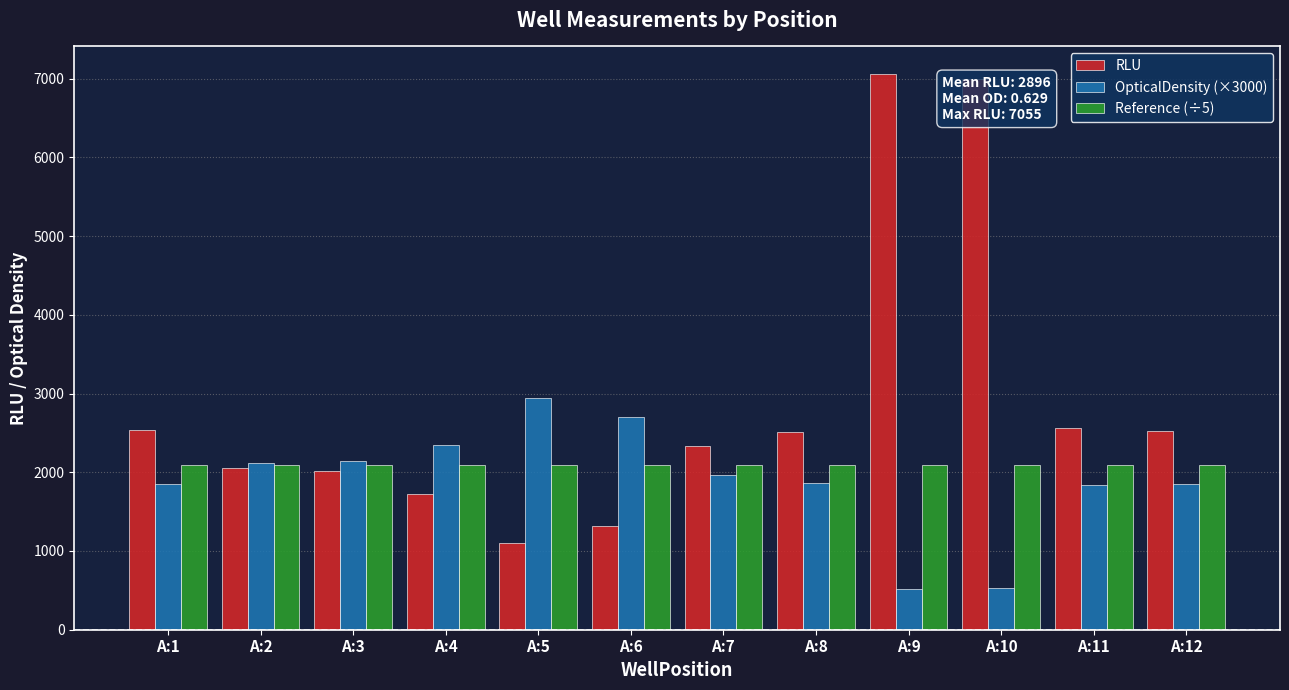

Which category has the highest value in the OpticalDensity (×3000) series?

A:5